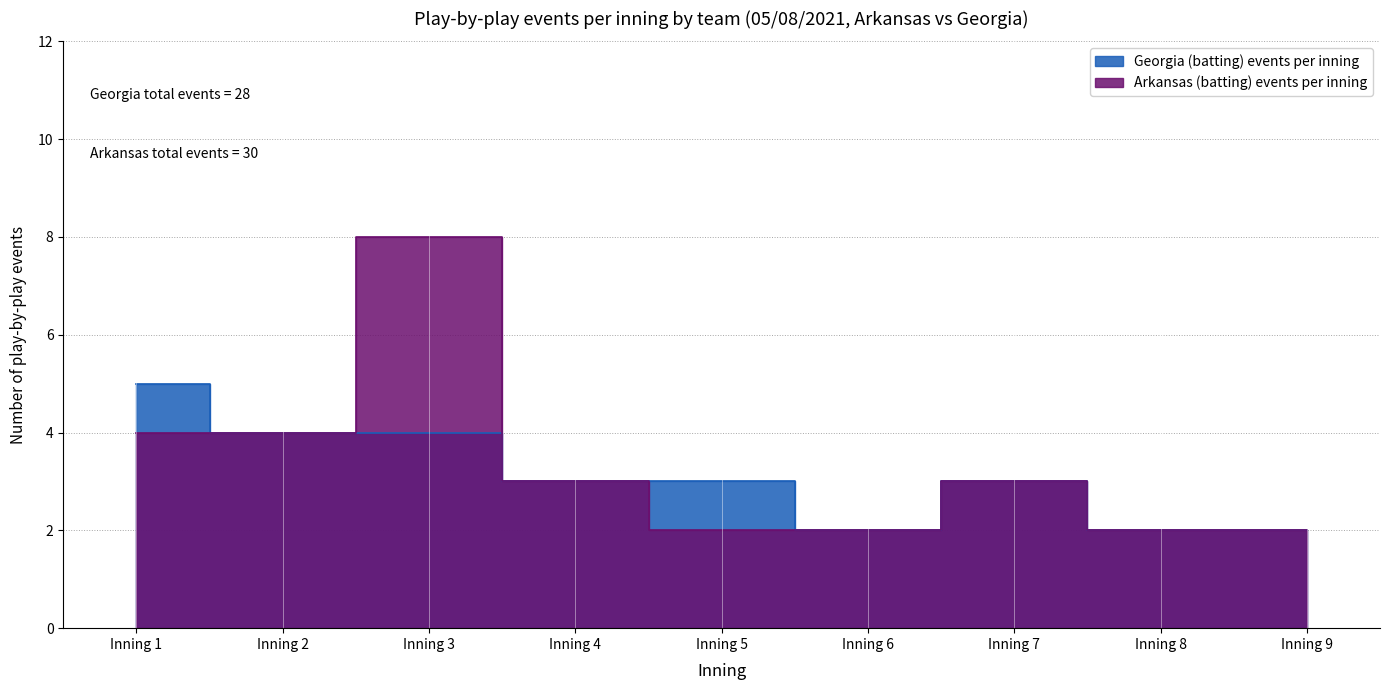

Where does the Arkansas (batting) events per inning series first go above 3?

Inning 1